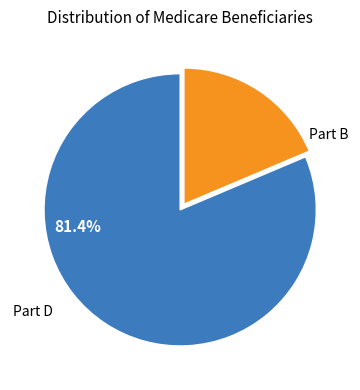

Is there a majority slice in this chart?

Yes